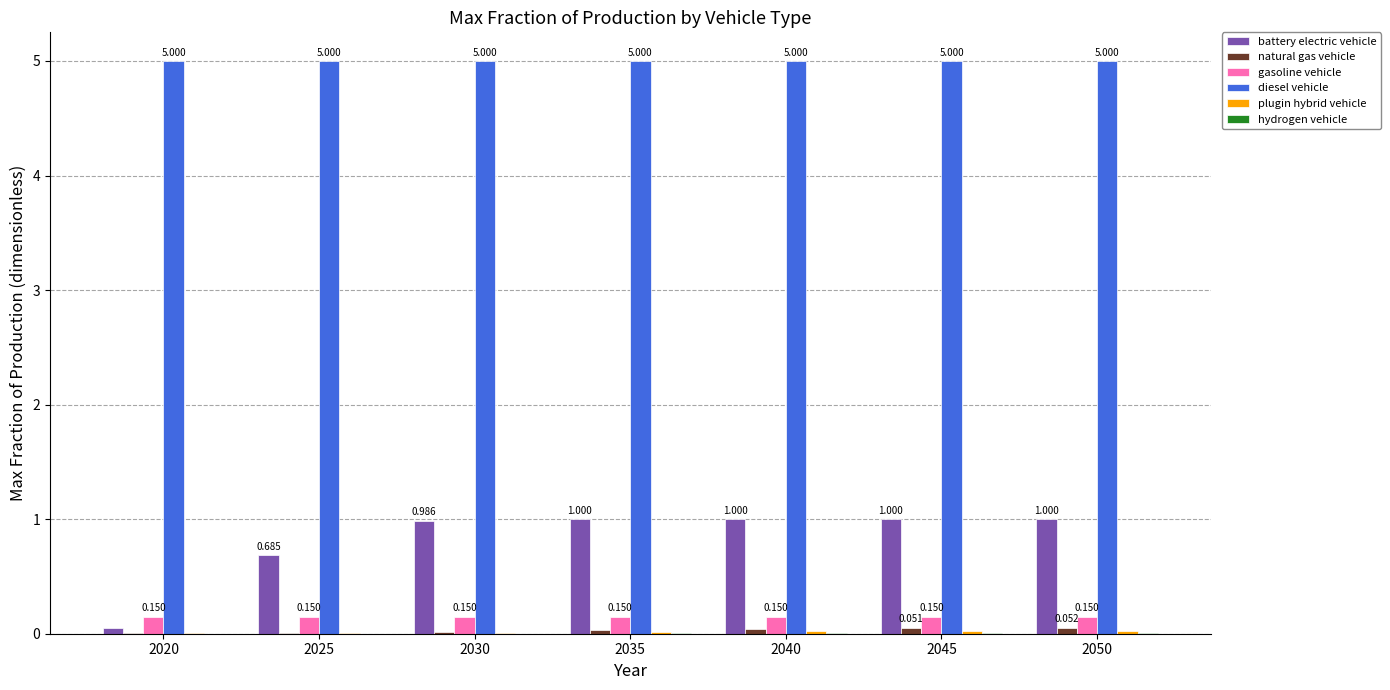

At which label is battery electric vehicle closest to 0?

2020